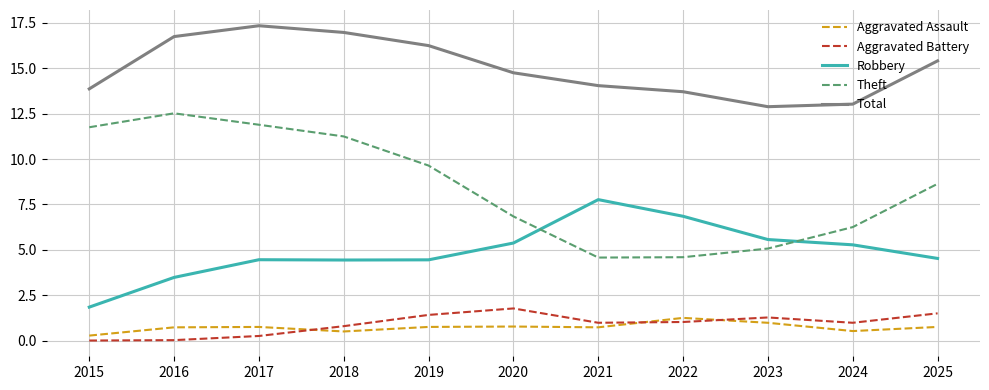

True or false: Robbery and Aggravated Battery cross at least once.

False